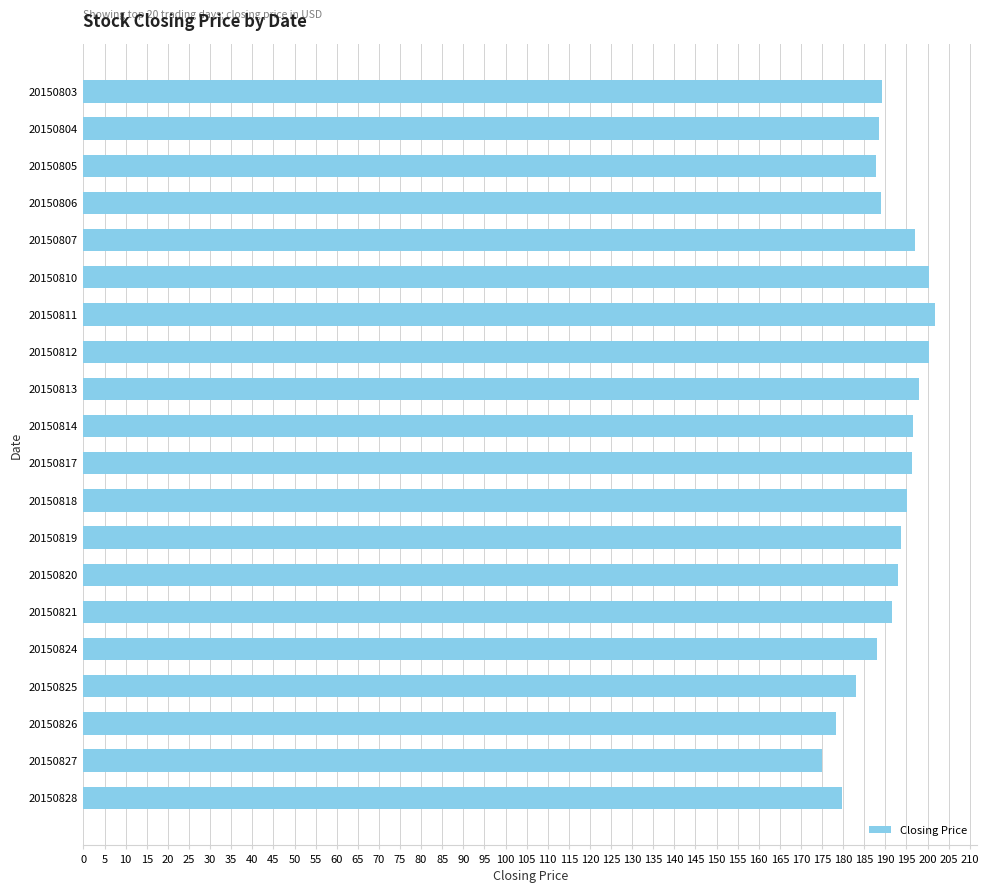

What is the value of the 2nd bar from the top?

188.5